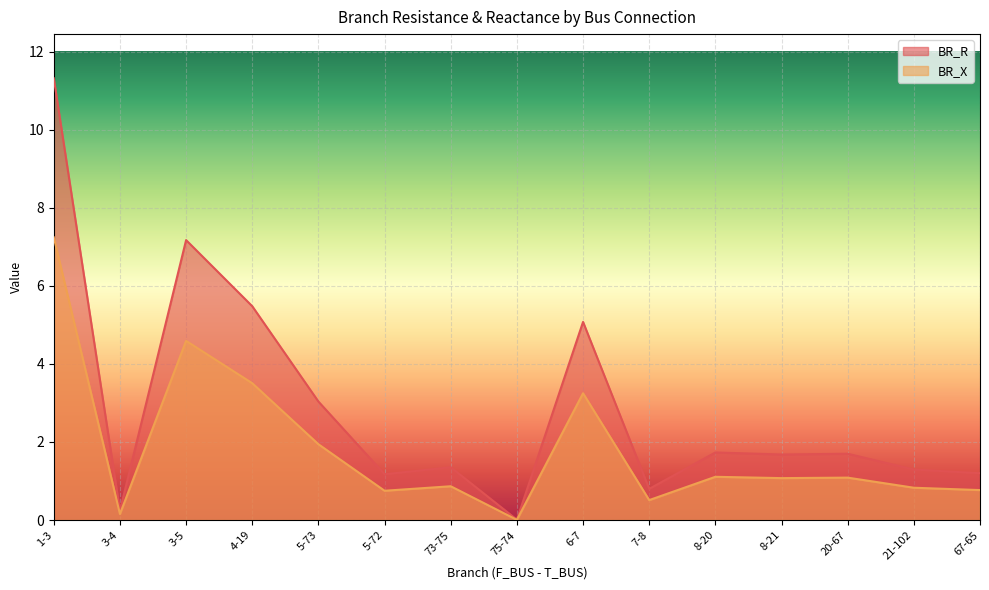

List the labels in order of BR_X value, largest first.

1-3, 3-5, 4-19, 6-7, 5-73, 8-20, 20-67, 8-21, 73-75, 21-102, 67-65, 5-72, 7-8, 3-4, 75-74